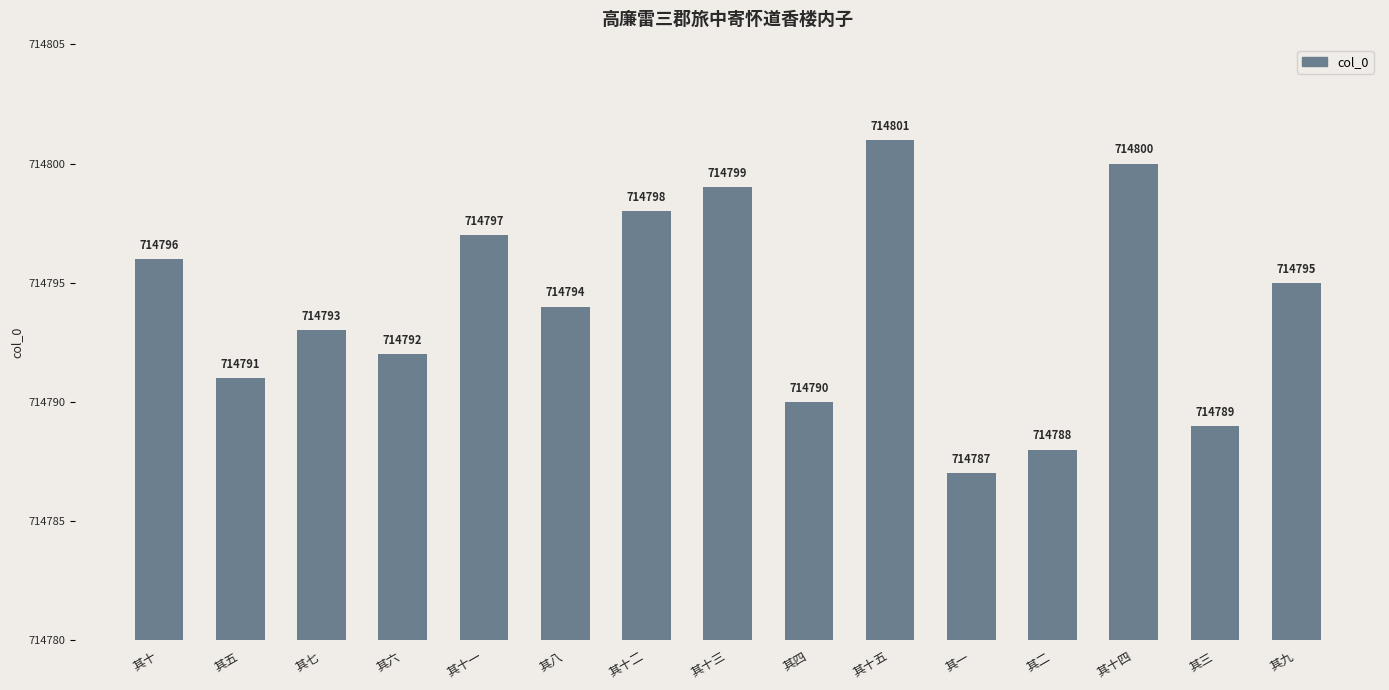

Rank the categories by value from lowest to highest.

其一, 其二, 其三, 其四, 其五, 其六, 其七, 其八, 其九, 其十, 其十一, 其十二, 其十三, 其十四, 其十五